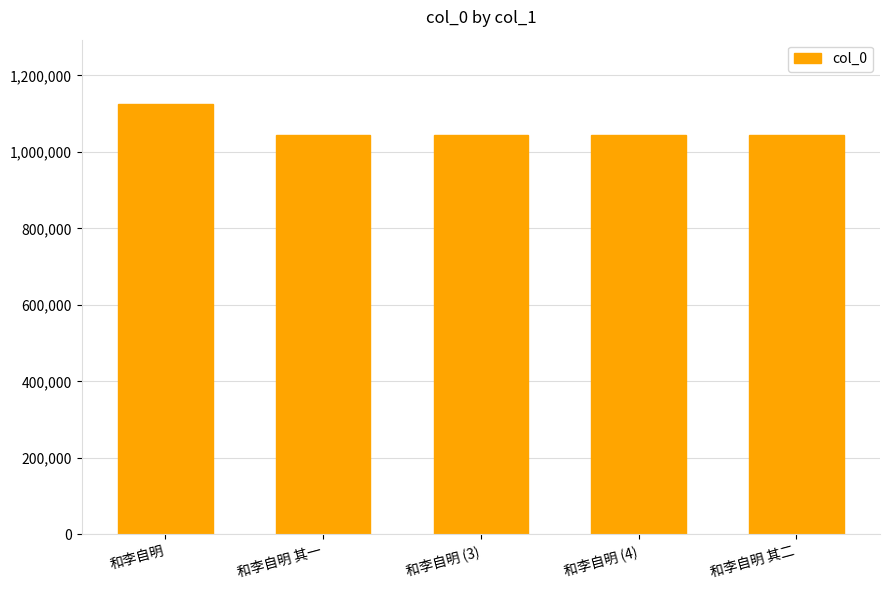

What is the value of the 4th bar from the left?

1045049